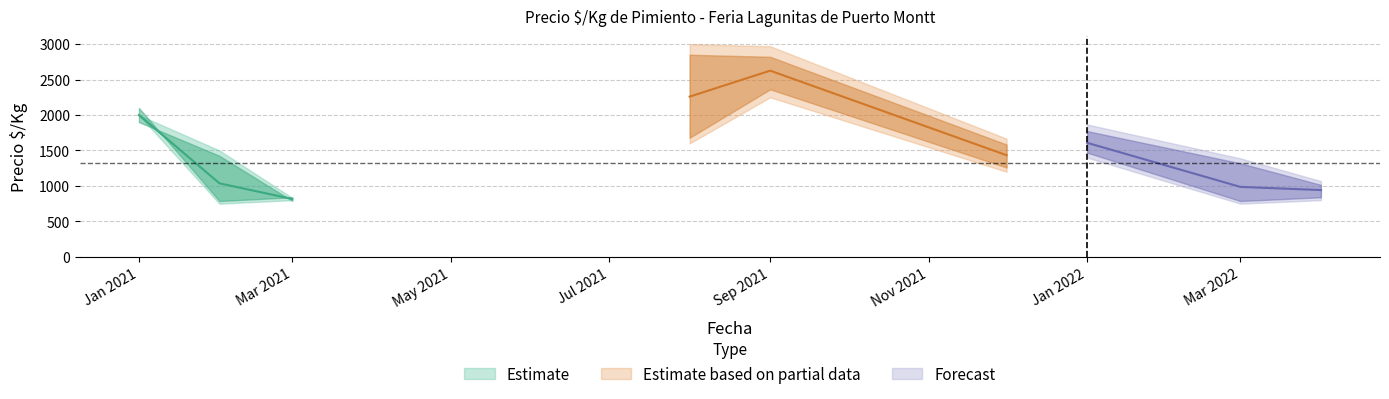

True or false: Precio promedio and Precio maximo intersect in this chart.

False